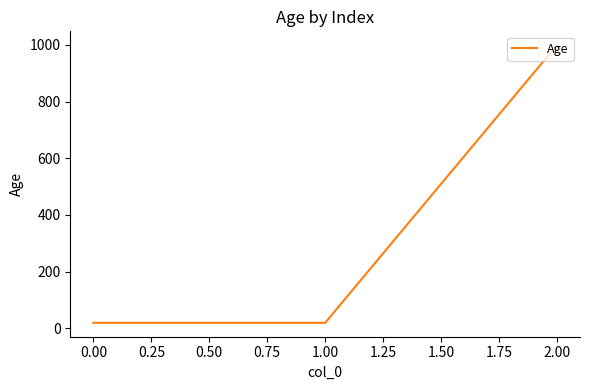

What is the maximum value shown in the chart?

999